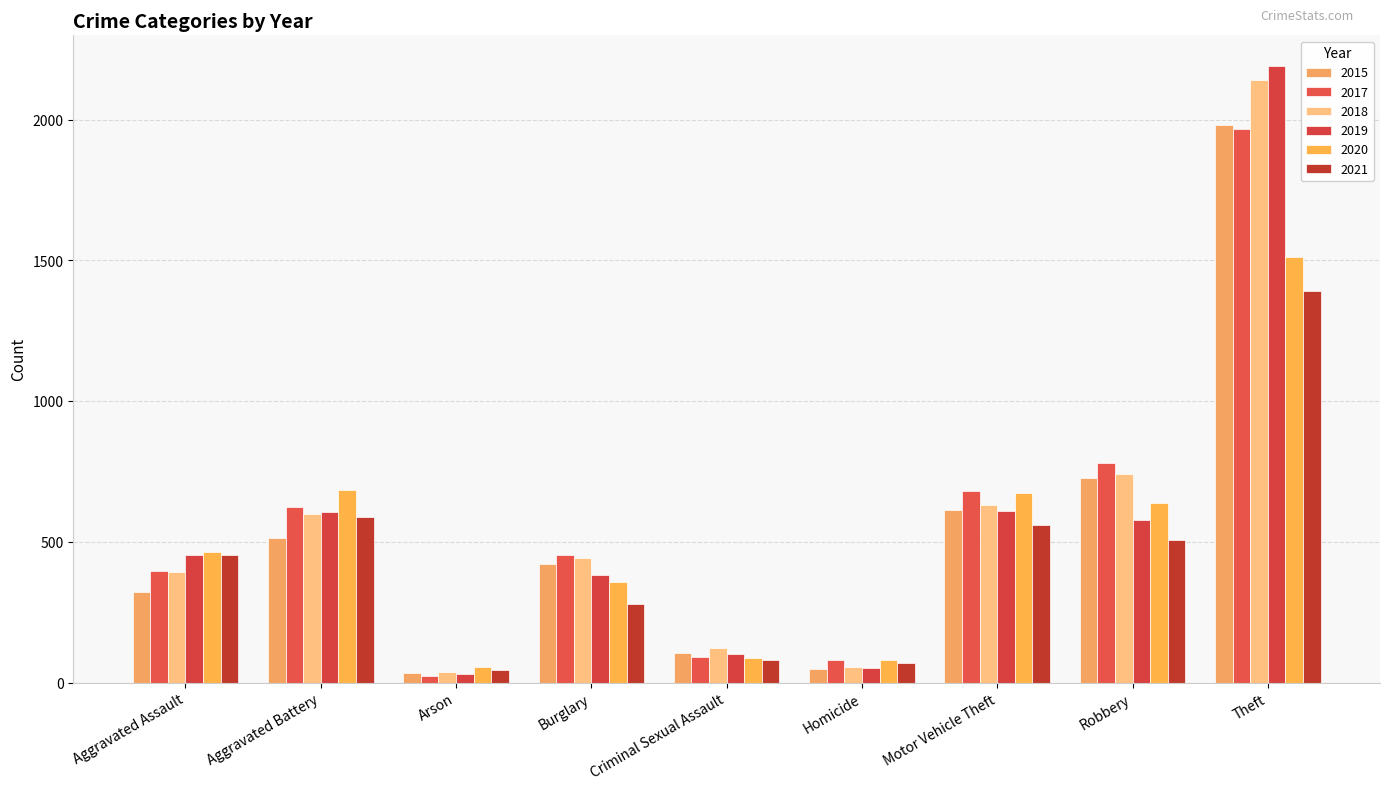

What is the spread (max minus min) of values at Aggravated Battery?

171